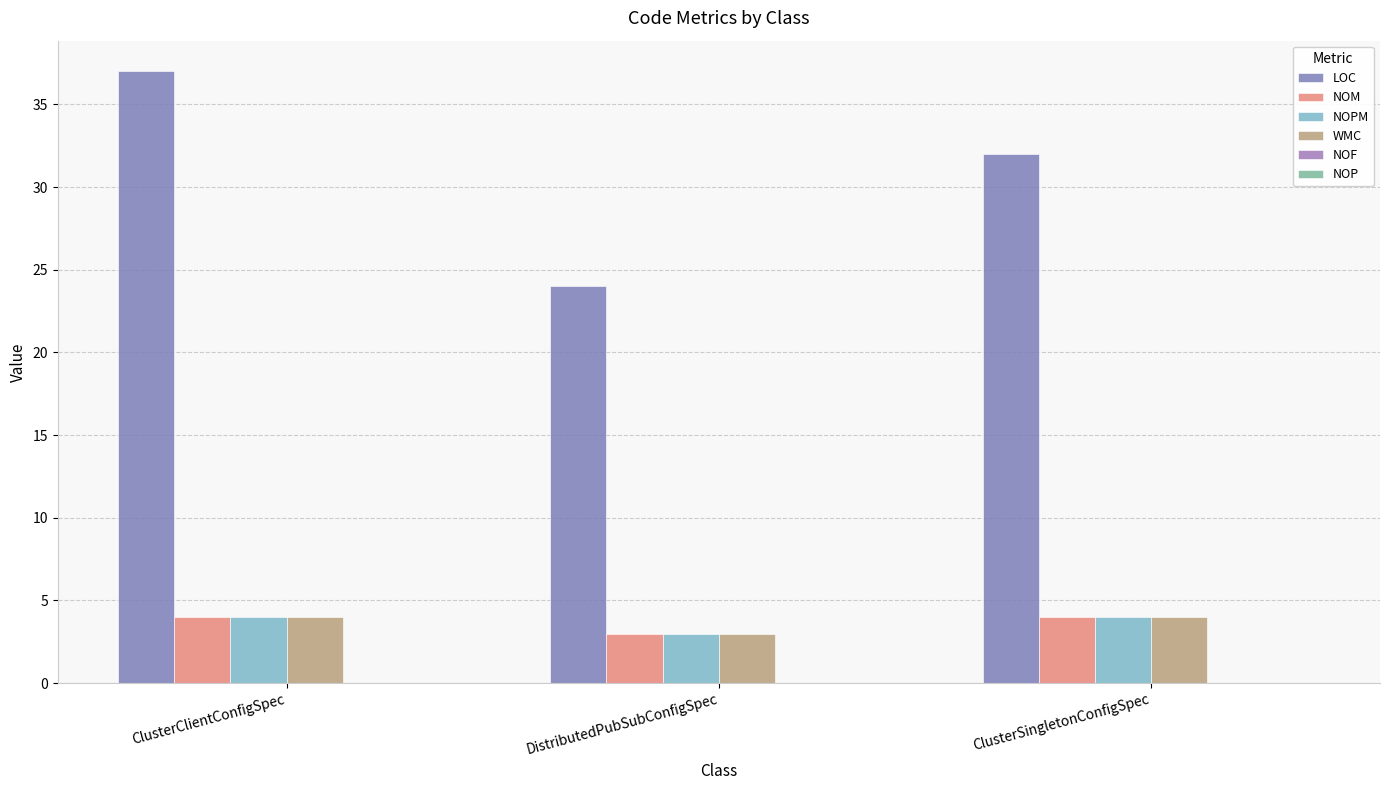

Which series changed the most between ClusterClientConfigSpec and ClusterSingletonConfigSpec?

LOC